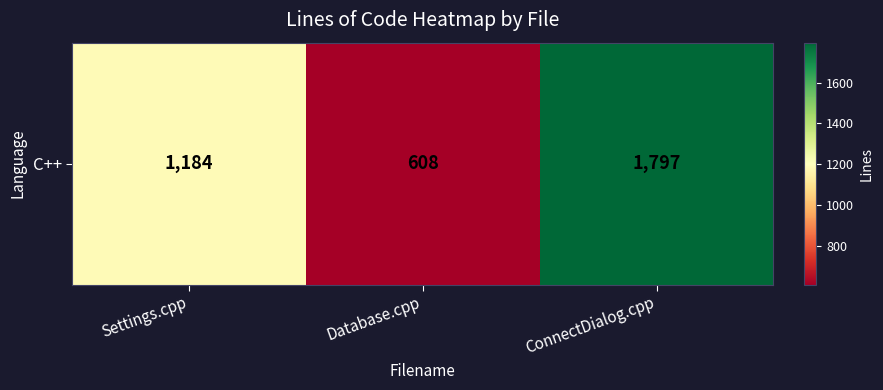

Rank the categories by value from highest to lowest.

ConnectDialog.cpp, Settings.cpp, Database.cpp